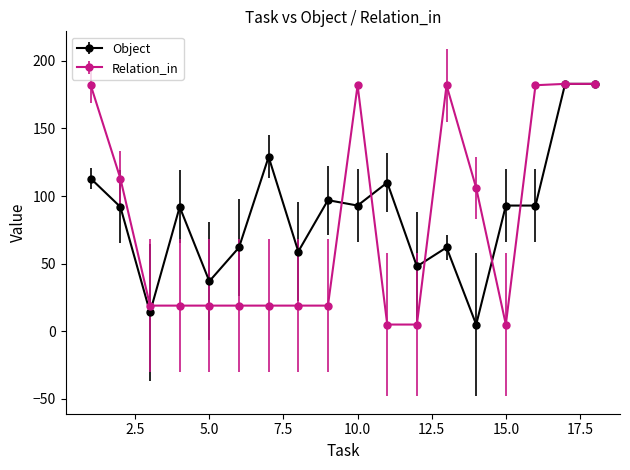

True or false: Object has more than 1 points higher than both neighbors.

True